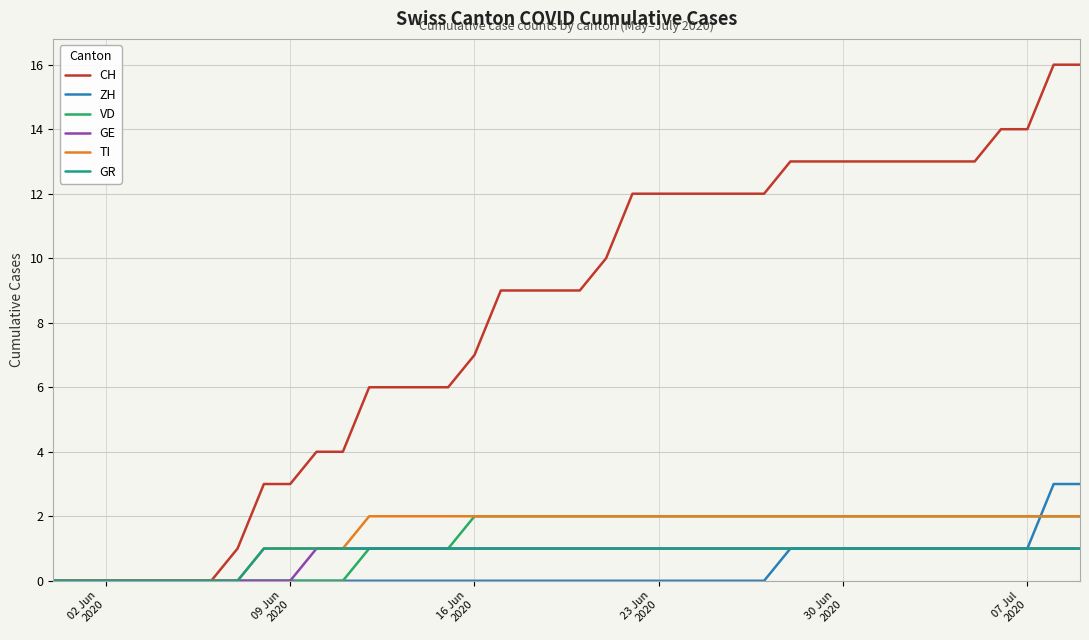

Which series has the largest total across all categories?

CH